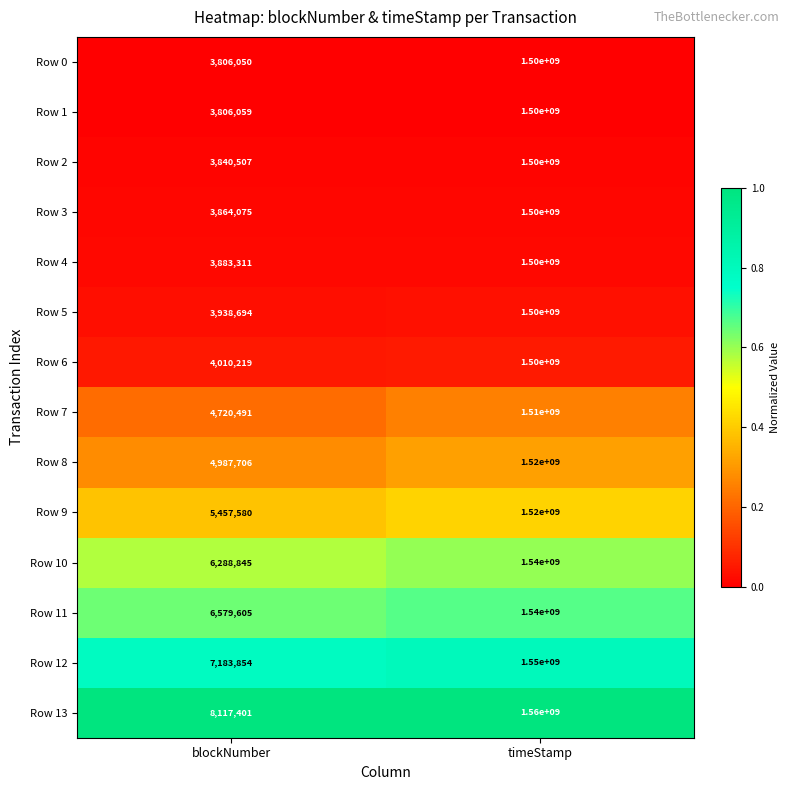

True or false: Row 1 has a value of 1500000000 at timeStamp.

True